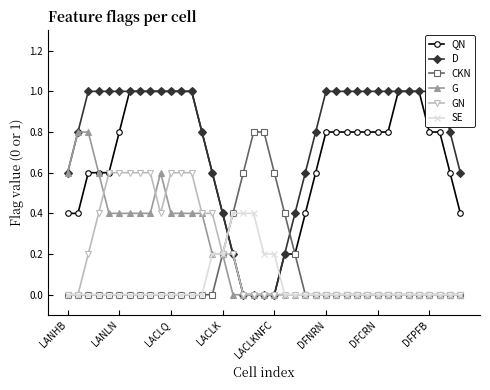

The QN series shows 0.6 at 14. True or false?

True